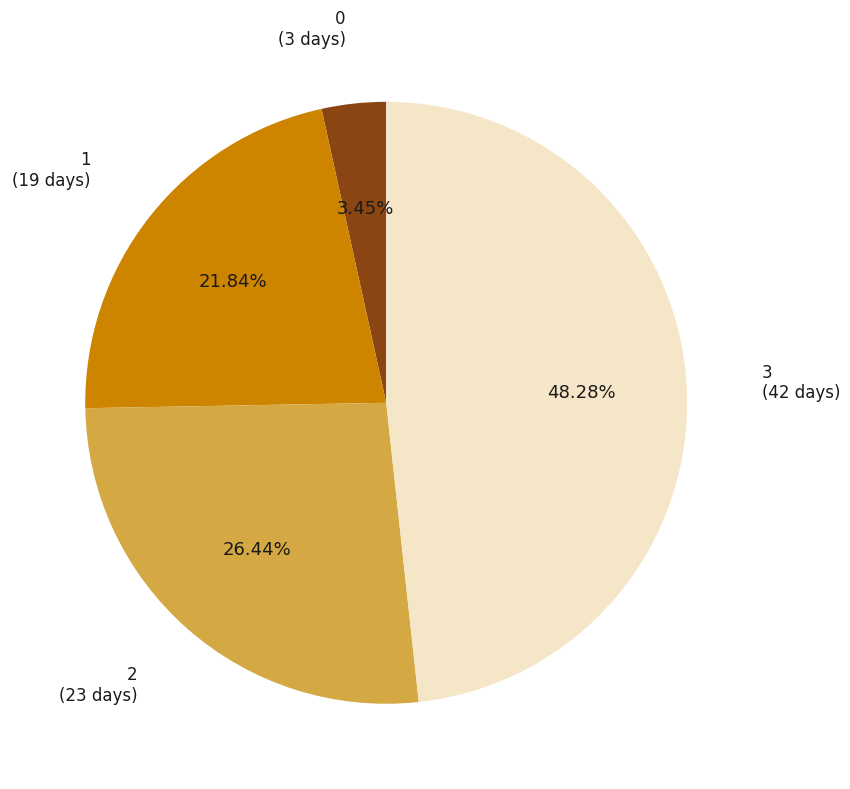

To the nearest percent, what is the difference between the largest and smallest slice percentages?

45%